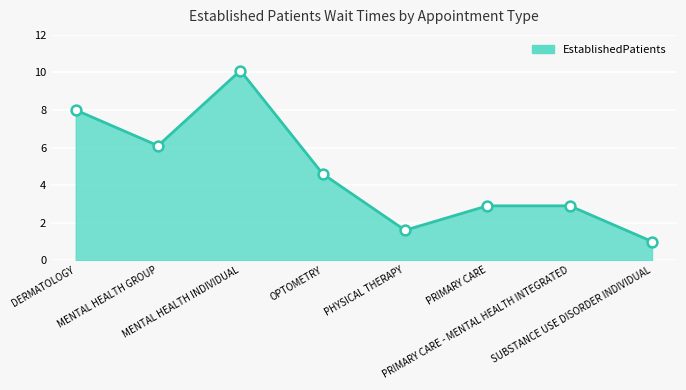

Between OPTOMETRY and DERMATOLOGY, which is larger?

DERMATOLOGY